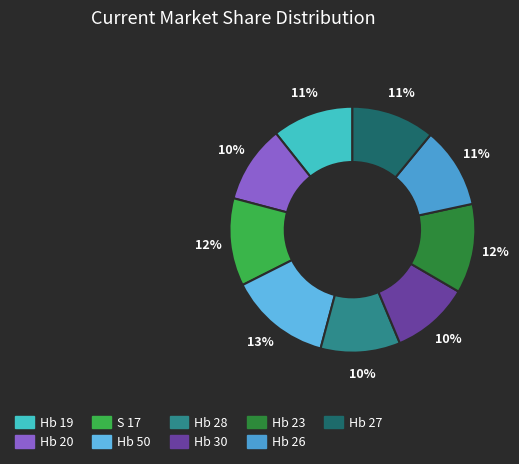

Is it true that Hb 30 is 10% of the pie?

True